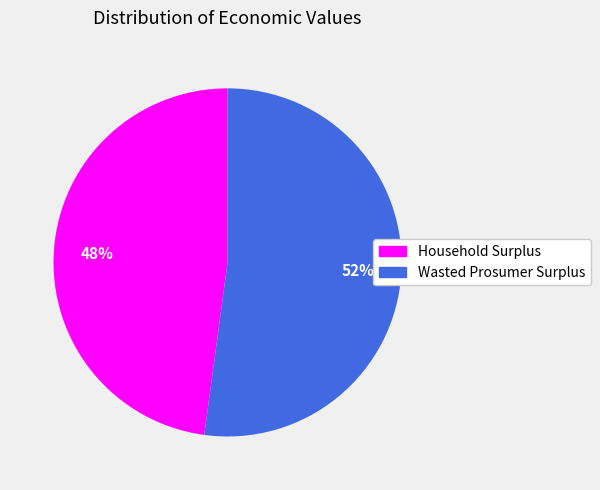

How many slices are in this pie chart?

2